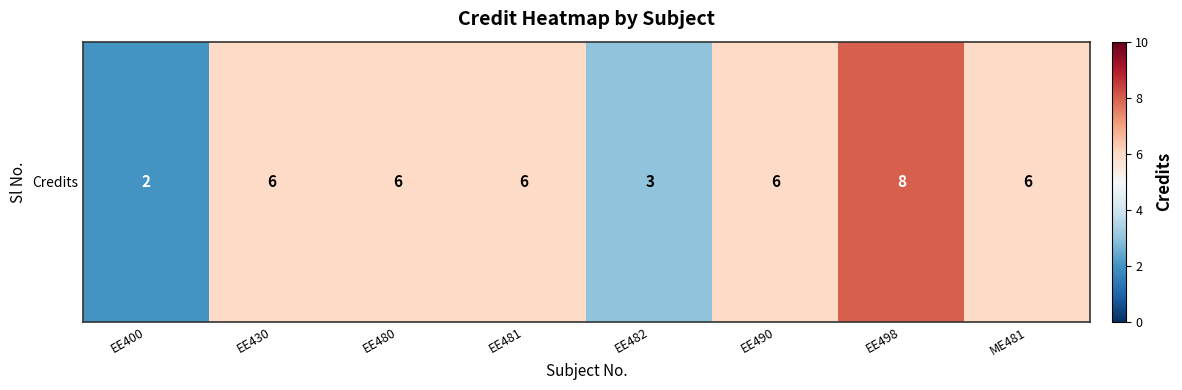

Approximately how many times larger is the value at EE430 compared to EE490?

1.0